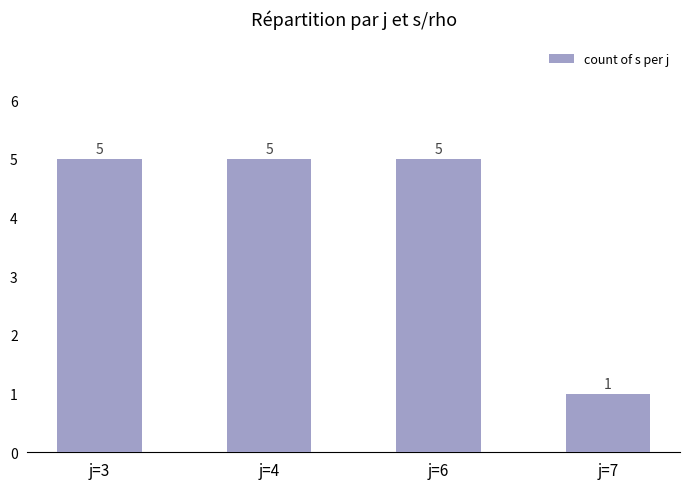

Reading right to left, extract all data points from this chart.

j=7=1	j=6=5	j=4=5	j=3=5